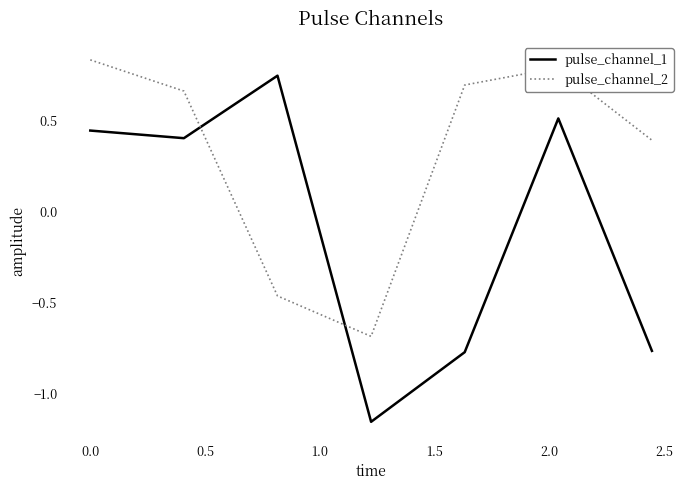

Which series has the largest range (max minus min)?

pulse_channel_1